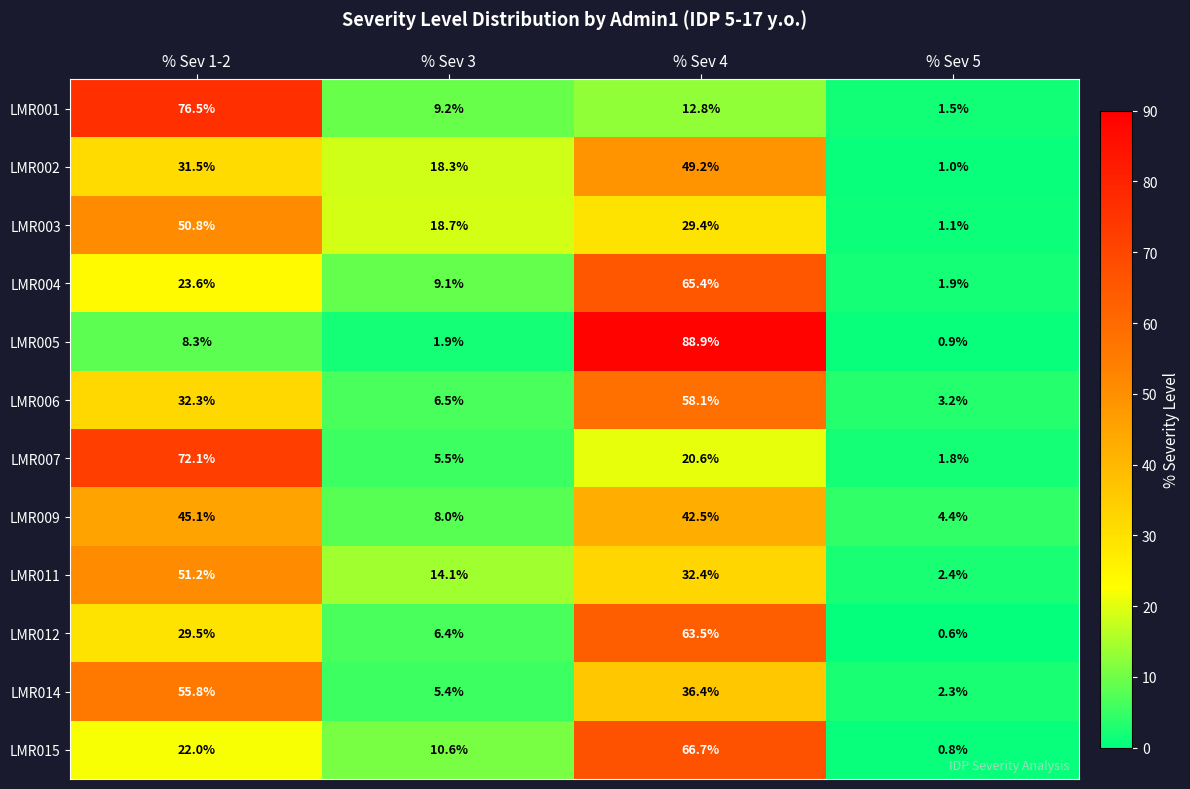

Between % Sev 1-2 and % Sev 5, which series saw the biggest shift?

LMR001